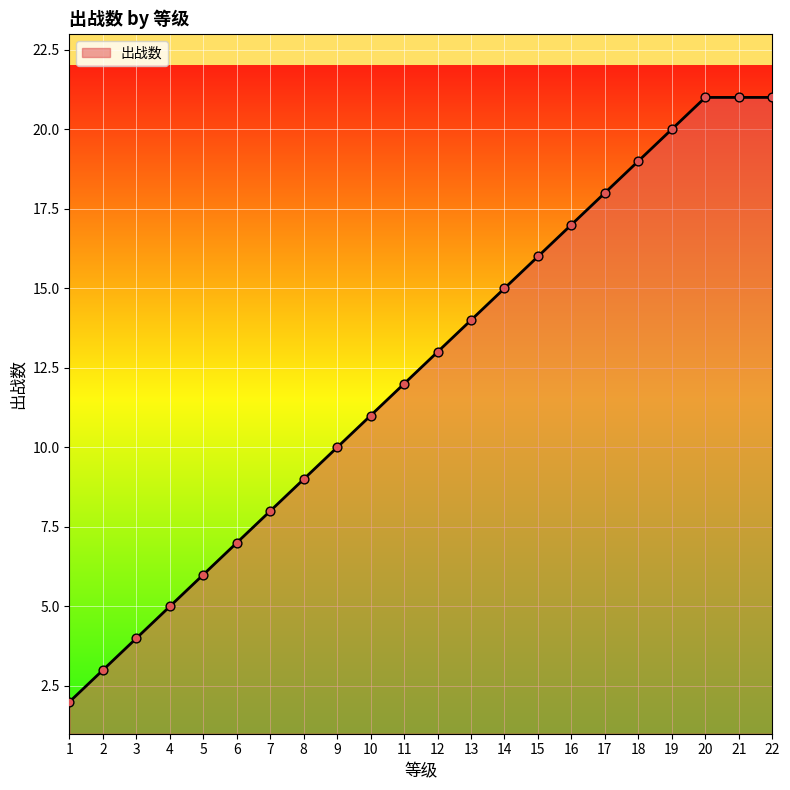

Between 20 and 1, which is larger?

20